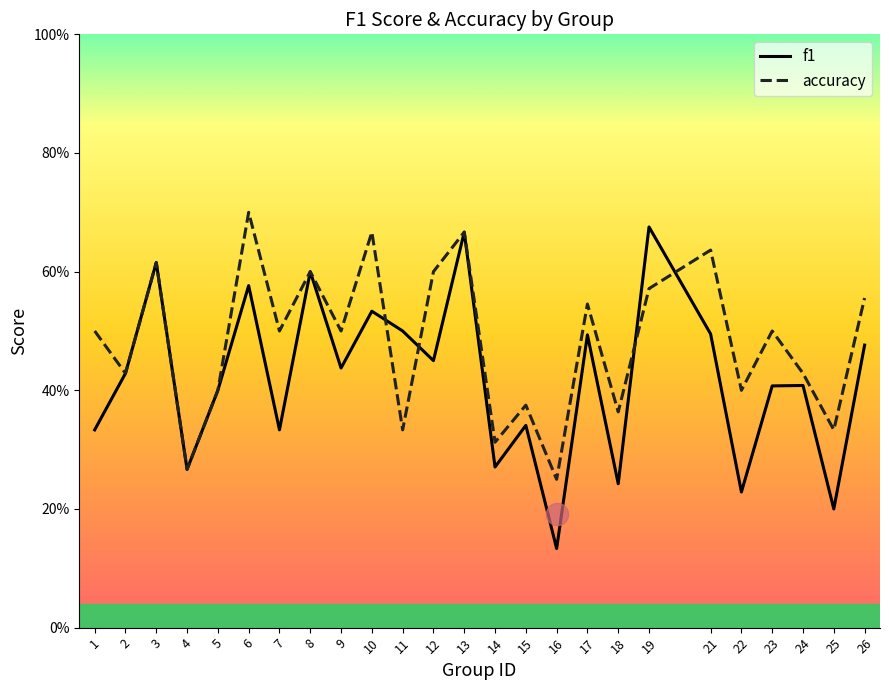

Is the value of accuracy at 26 greater than the value of f1 at 19?

No